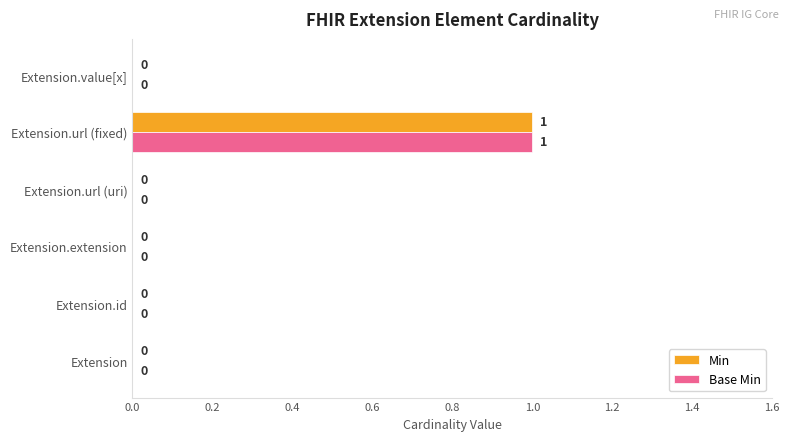

At which category is the sum across all series the highest?

Extension.url (fixed)